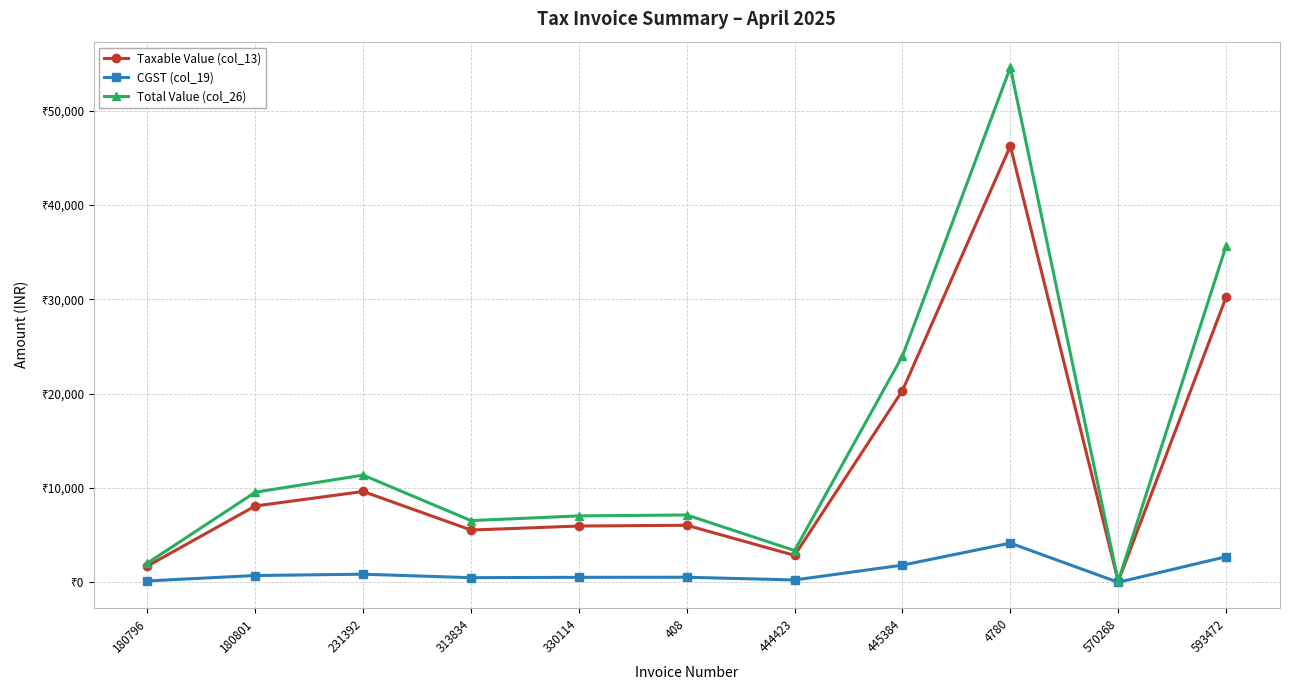

True or false: Total Value (col_26) and Taxable Value (col_13) intersect in this chart.

False